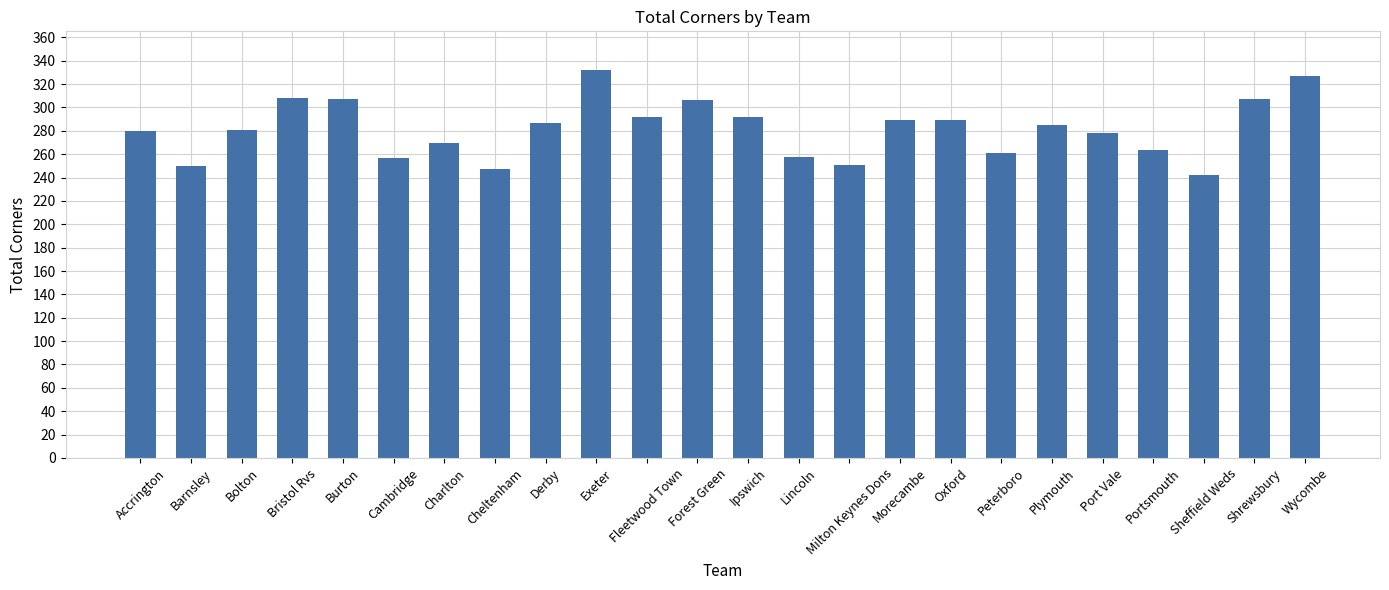

What position from the left is Wycombe?

24